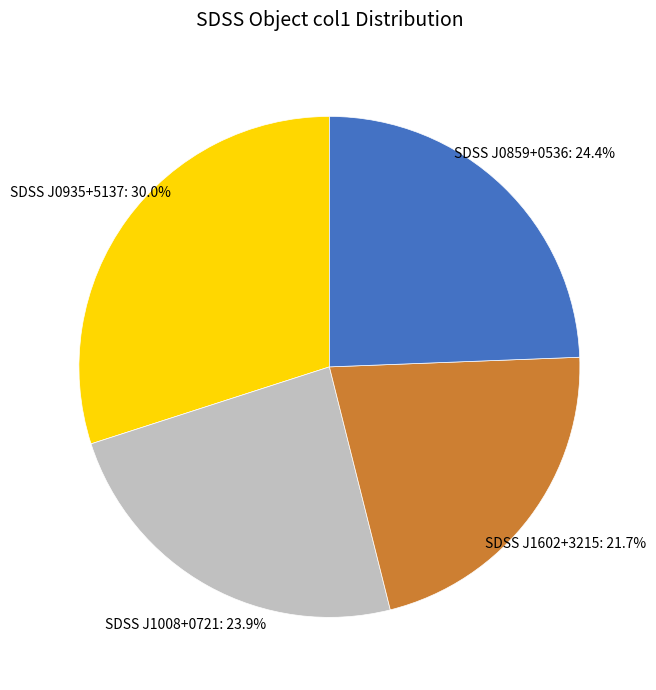

Is there any slice that represents more than half of the pie?

No